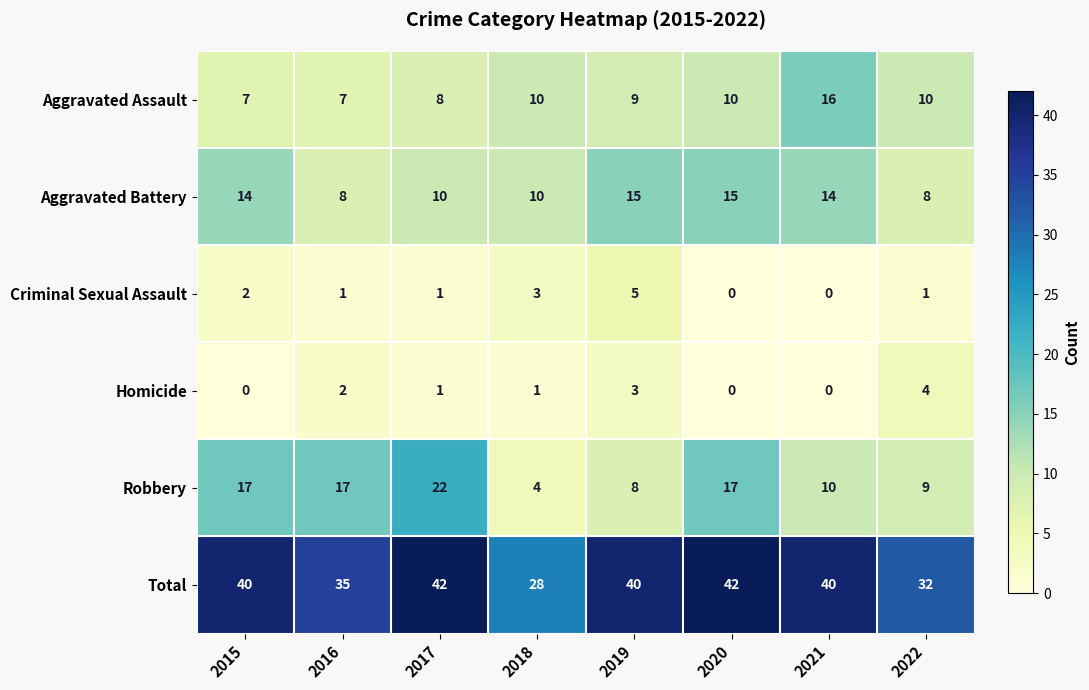

What is the difference between the highest and lowest values at 2022?

31